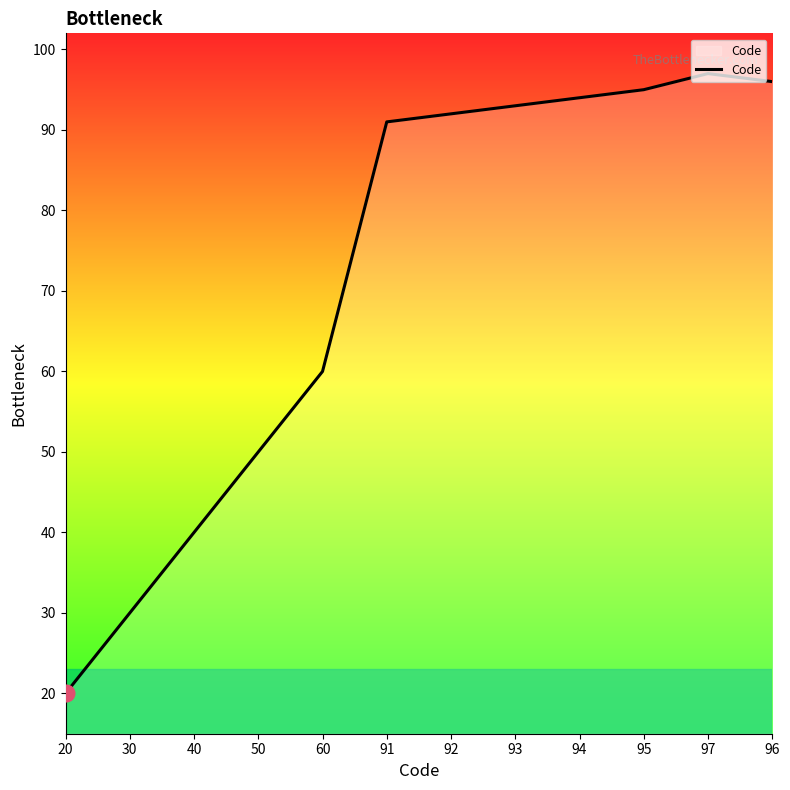

What is the change in value from 20 to 30?

+10